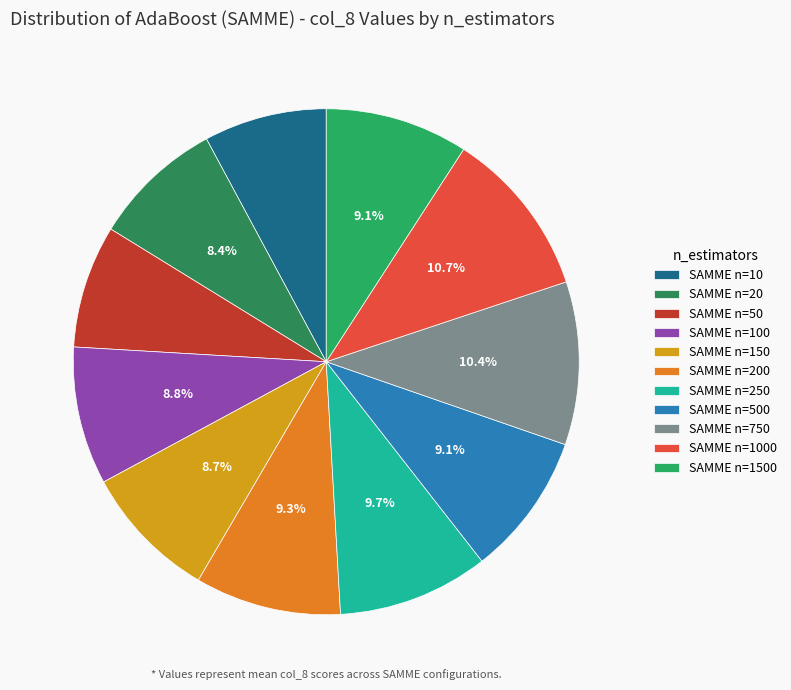

How many segments does this pie chart have?

11